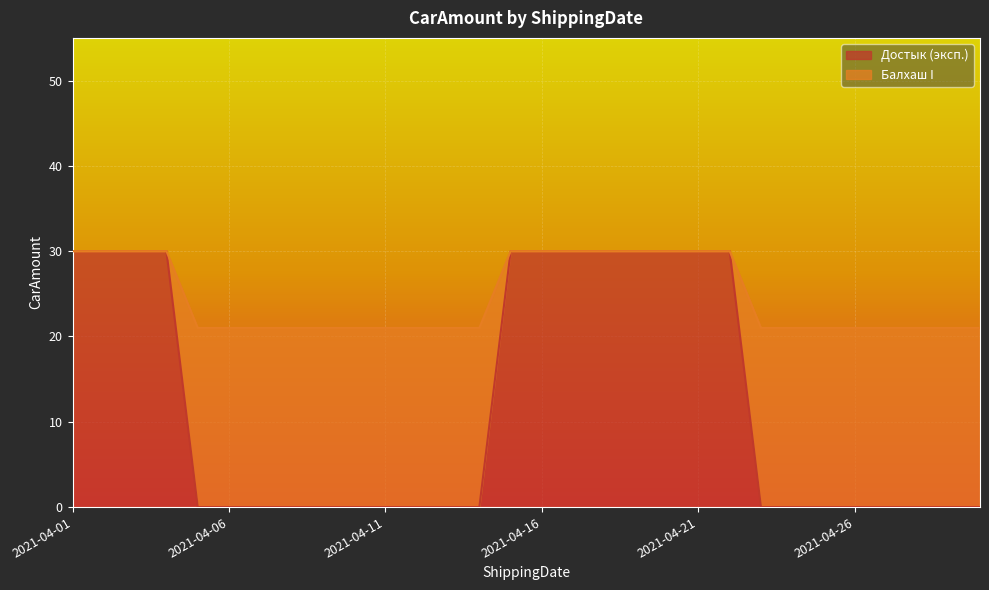

Reading left to right, transcribe all the data shown in this chart.

Достык (эксп.): 2021-04-01=30	2021-04-02=30	2021-04-03=30	2021-04-04=30	2021-04-05=0	2021-04-06=0	2021-04-07=0	2021-04-08=0	2021-04-09=0	2021-04-10=0	2021-04-11=0	2021-04-12=0	2021-04-13=0	2021-04-14=0	2021-04-15=30	2021-04-16=30	2021-04-17=30	2021-04-18=30	2021-04-19=30	2021-04-20=30	2021-04-21=30	2021-04-22=30	2021-04-23=0	2021-04-24=0	2021-04-25=0	2021-04-26=0	2021-04-27=0	2021-04-28=0	2021-04-29=0	2021-04-30=0
Балхаш I: 2021-04-01=30	2021-04-02=30	2021-04-03=30	2021-04-04=30	2021-04-05=21	2021-04-06=21	2021-04-07=21	2021-04-08=21	2021-04-09=21	2021-04-10=21	2021-04-11=21	2021-04-12=21	2021-04-13=21	2021-04-14=21	2021-04-15=30	2021-04-16=30	2021-04-17=30	2021-04-18=30	2021-04-19=30	2021-04-20=30	2021-04-21=30	2021-04-22=30	2021-04-23=21	2021-04-24=21	2021-04-25=21	2021-04-26=21	2021-04-27=21	2021-04-28=21	2021-04-29=21	2021-04-30=21